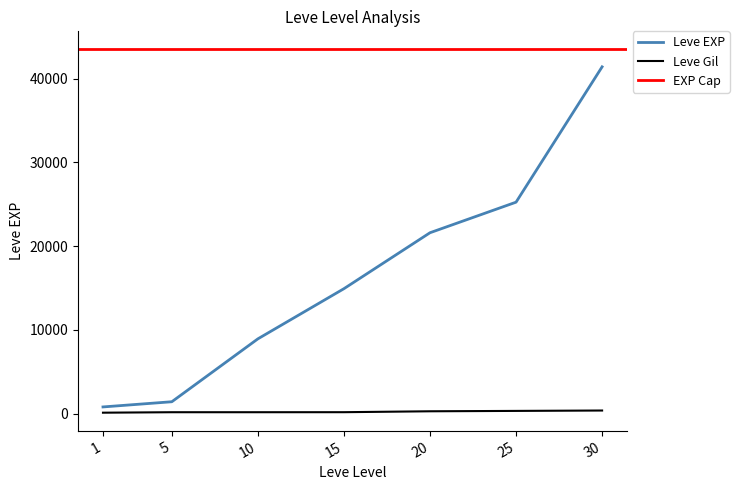

True or false: Leve EXP and Leve Gil cross at least once.

False